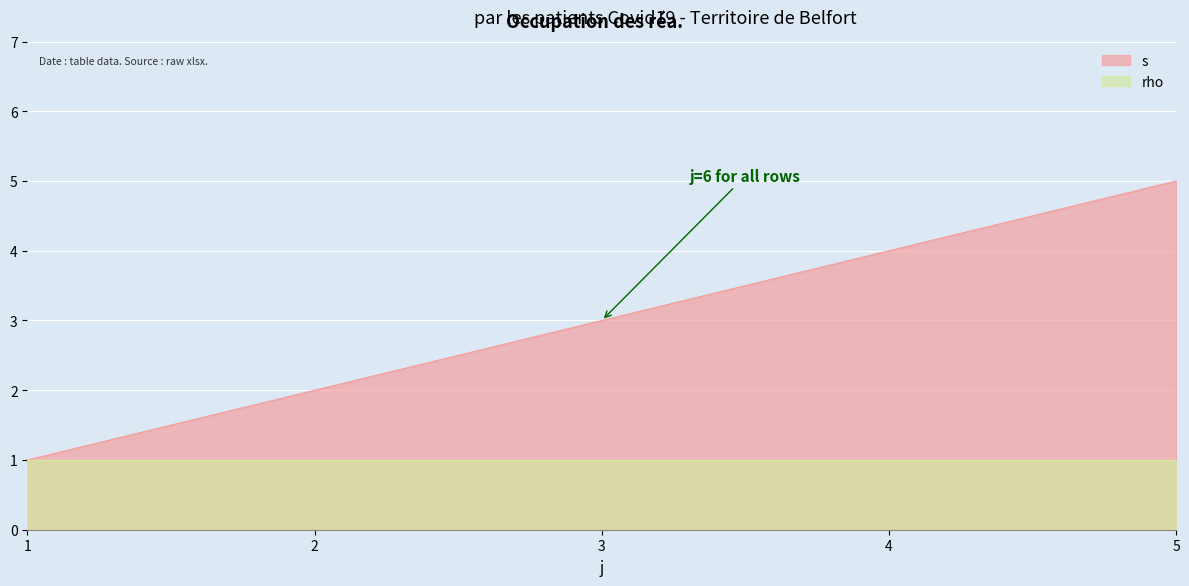

True or false: the data has more than 2 interior local peaks.

False